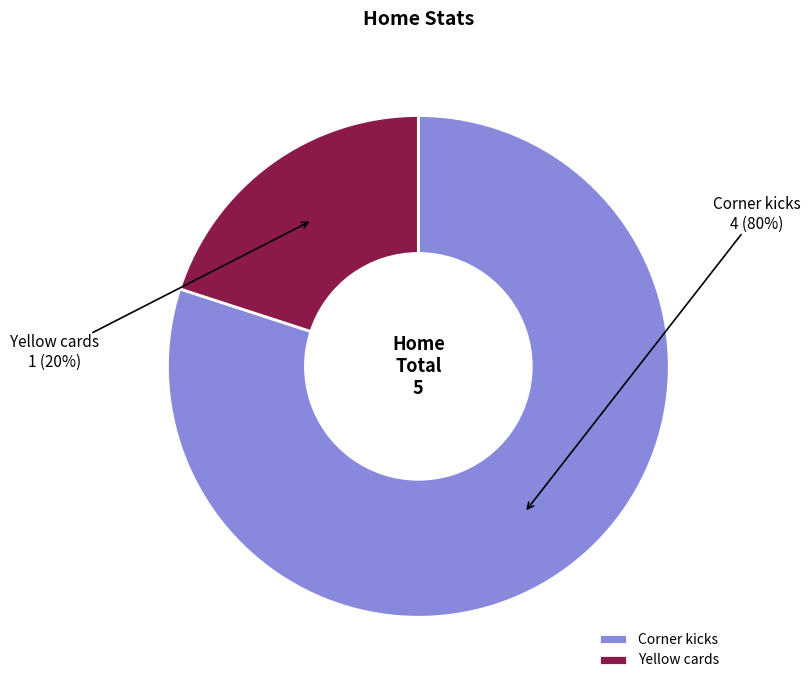

What percentage is the Corner kicks slice, to the nearest percent?

80%